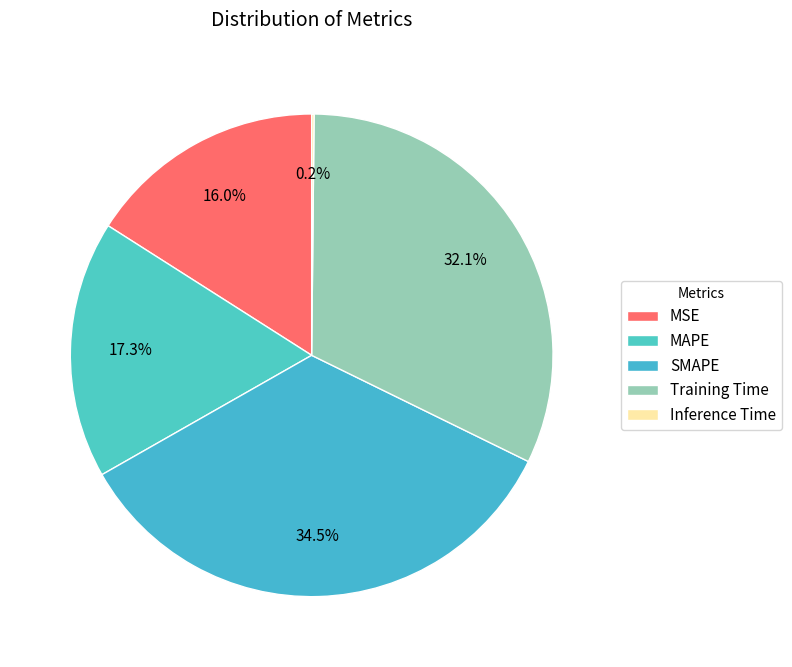

To the nearest percent, what is the difference between the largest and smallest slice percentages?

34%